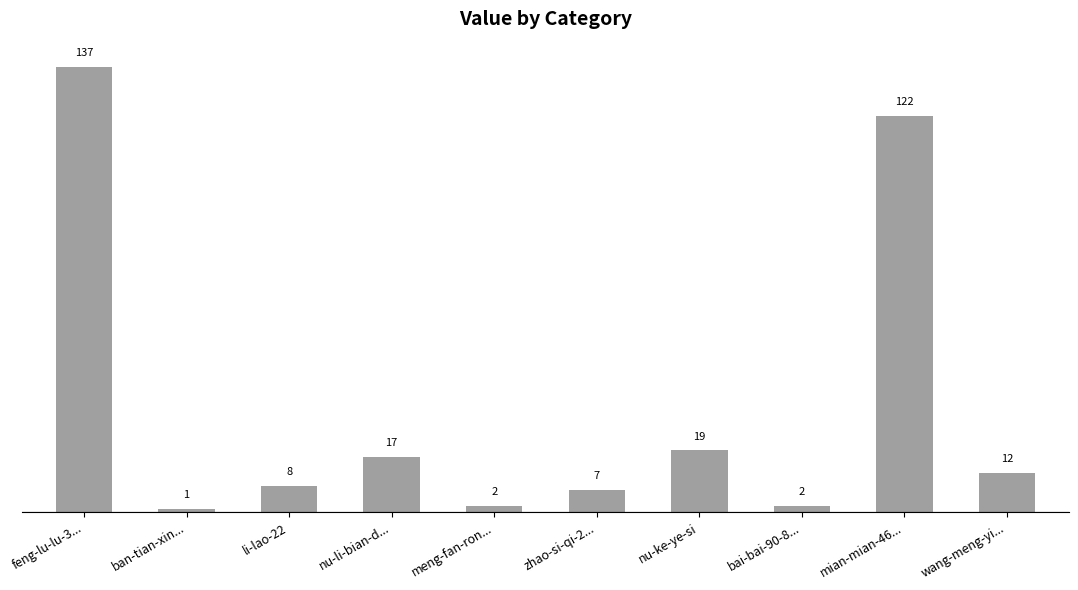

Approximately how many times larger is the value at wang-meng-yi... compared to nu-ke-ye-si?

0.6